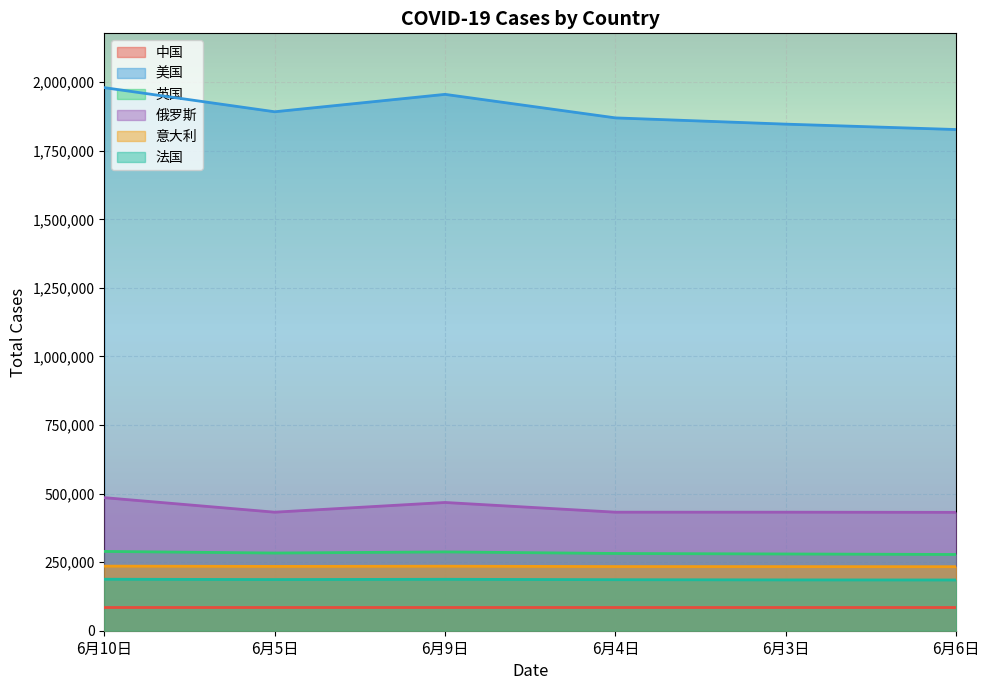

Which series changed the most between 6月10日 and 6月9日?

美国